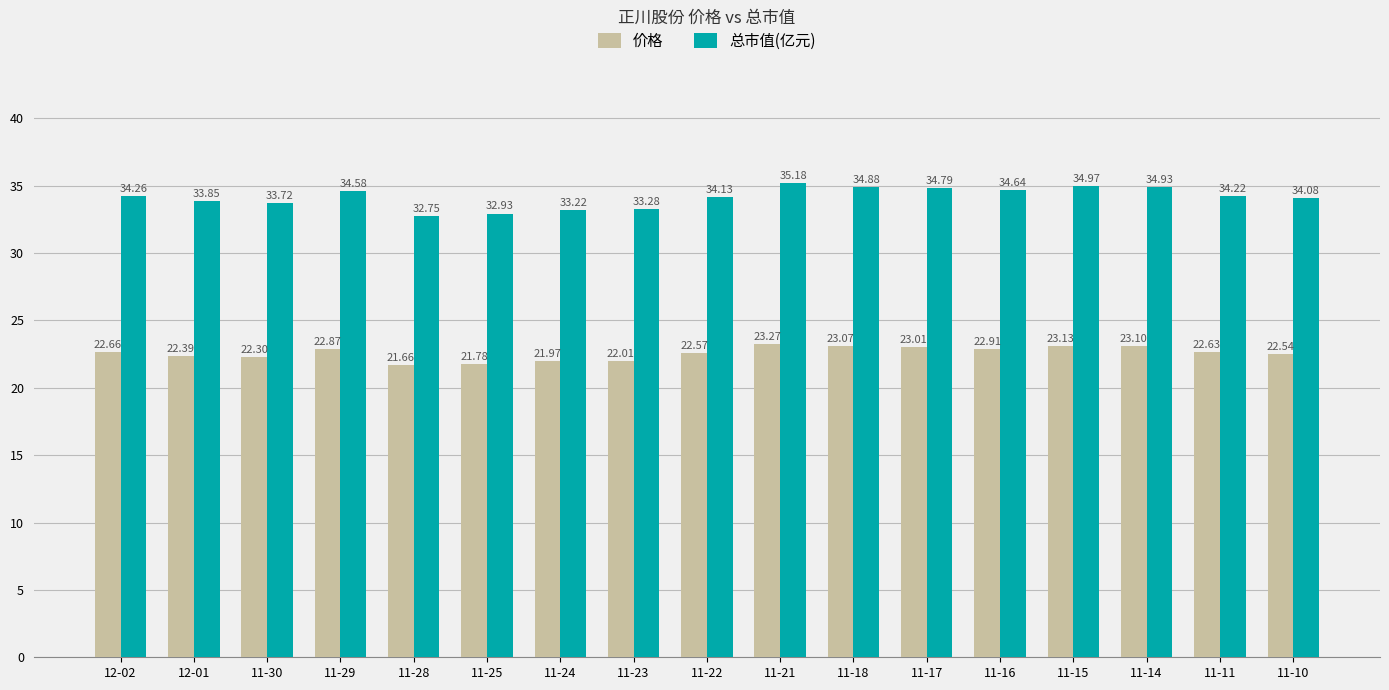

The 总市值(亿元) series shows 22.8 at 12-02. True or false?

False